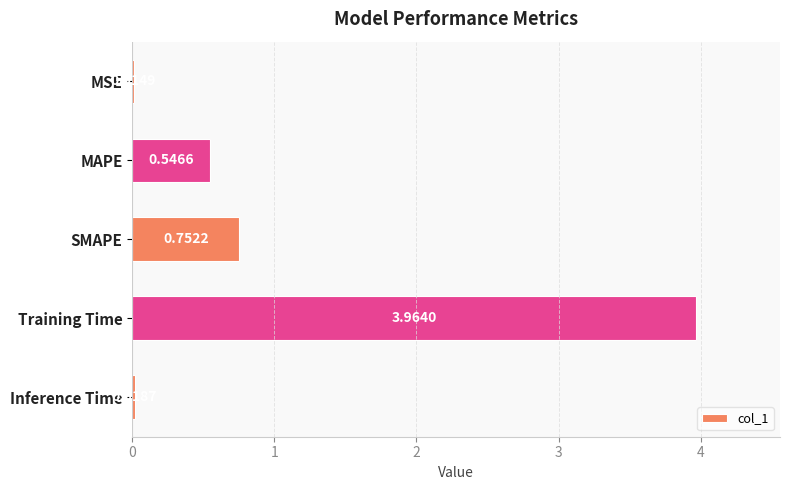

Rank the categories by value from highest to lowest.

Training Time, SMAPE, MAPE, Inference Time, MSE